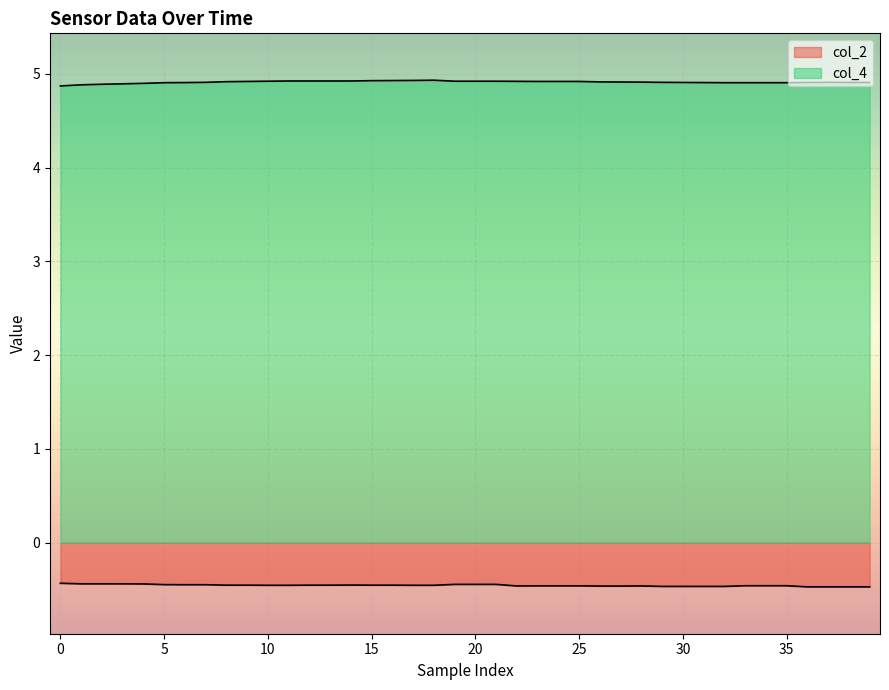

Between 10 and 29, which series saw the biggest shift?

col_4